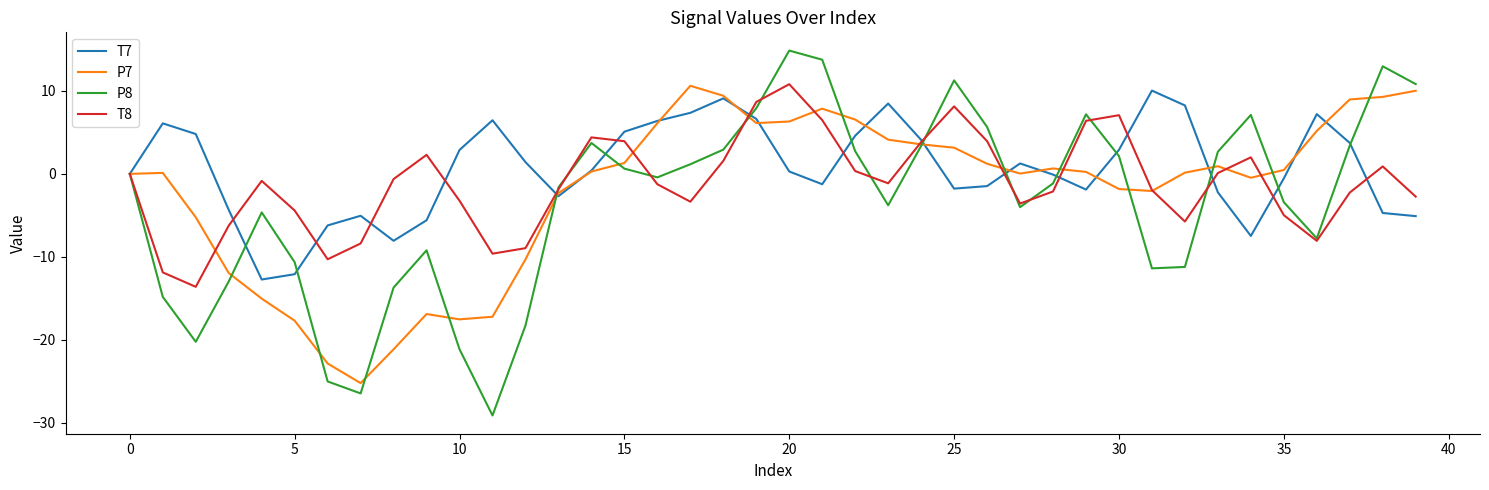

Does the chart have visible grid lines?

No